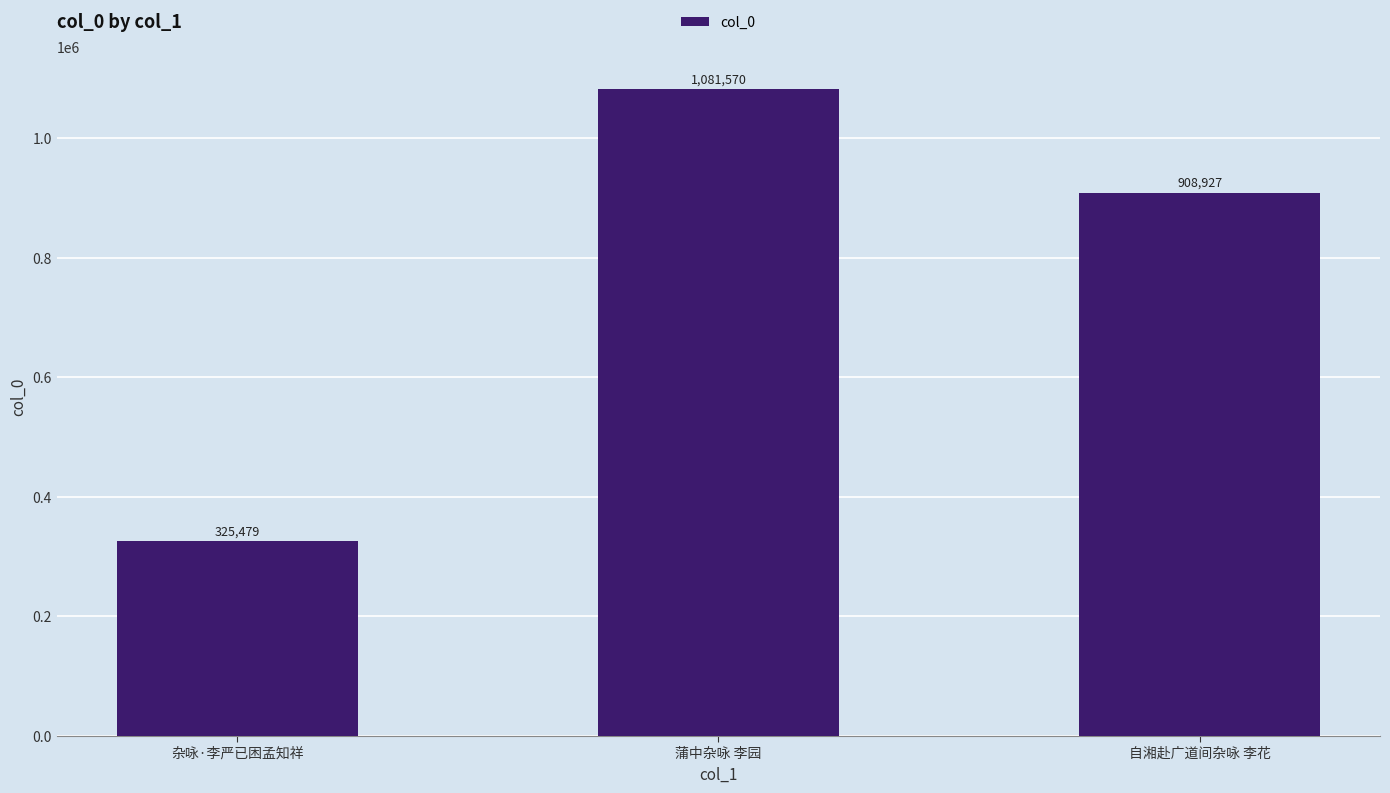

What is the value of the 1st bar from the left?

325479